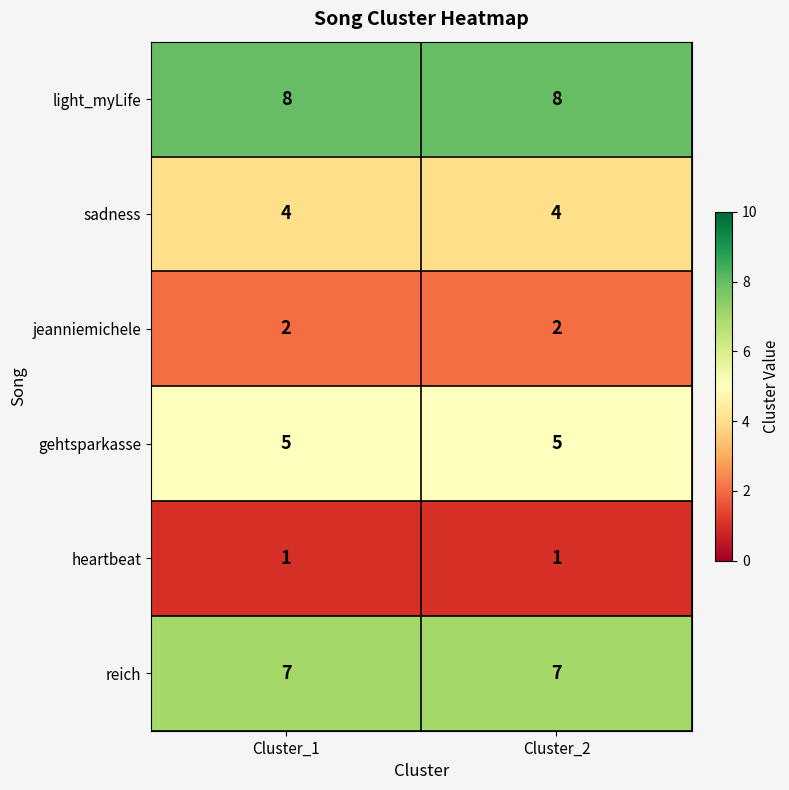

Reading right to left, transcribe all the data shown in this chart.

light_myLife: Cluster_2=8	Cluster_1=8
sadness: Cluster_2=4	Cluster_1=4
jeanniemichele: Cluster_2=2	Cluster_1=2
gehtsparkasse: Cluster_2=5	Cluster_1=5
heartbeat: Cluster_2=1	Cluster_1=1
reich: Cluster_2=7	Cluster_1=7